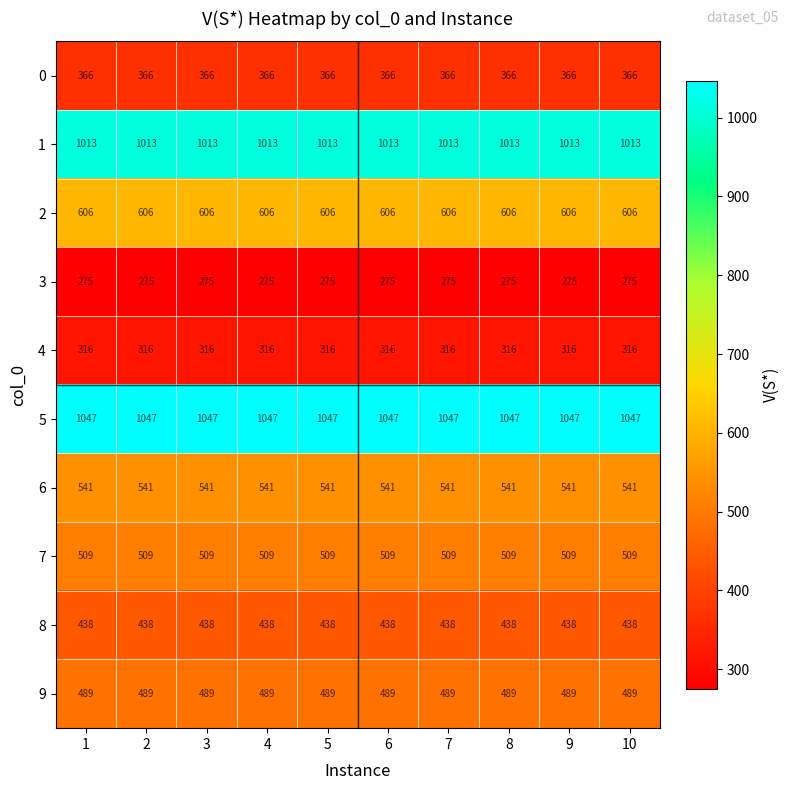

What is the minimum value shown in the chart?

275